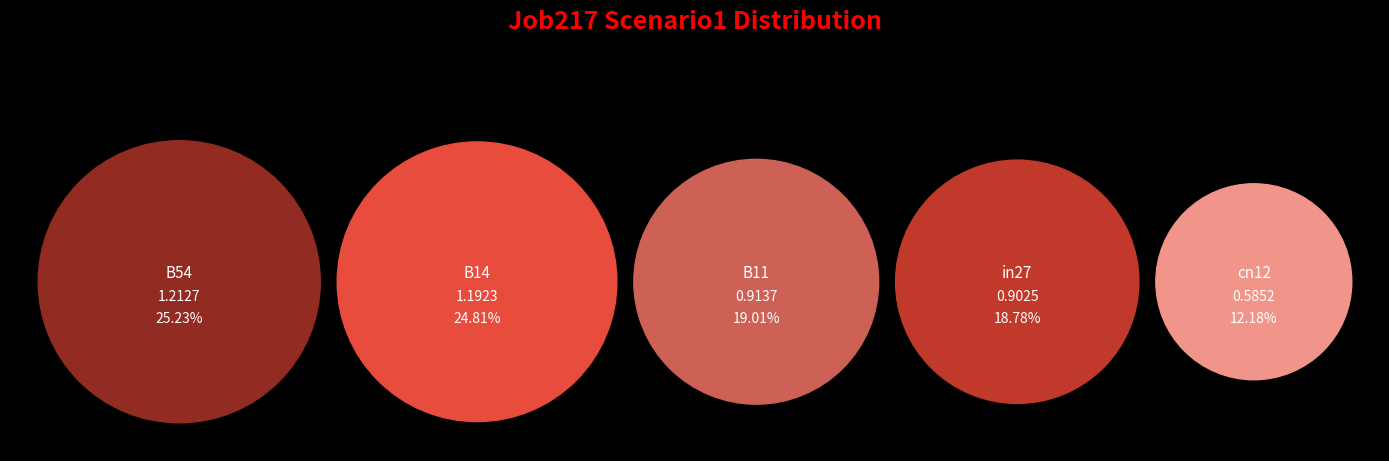

Is there a majority slice in this chart?

No